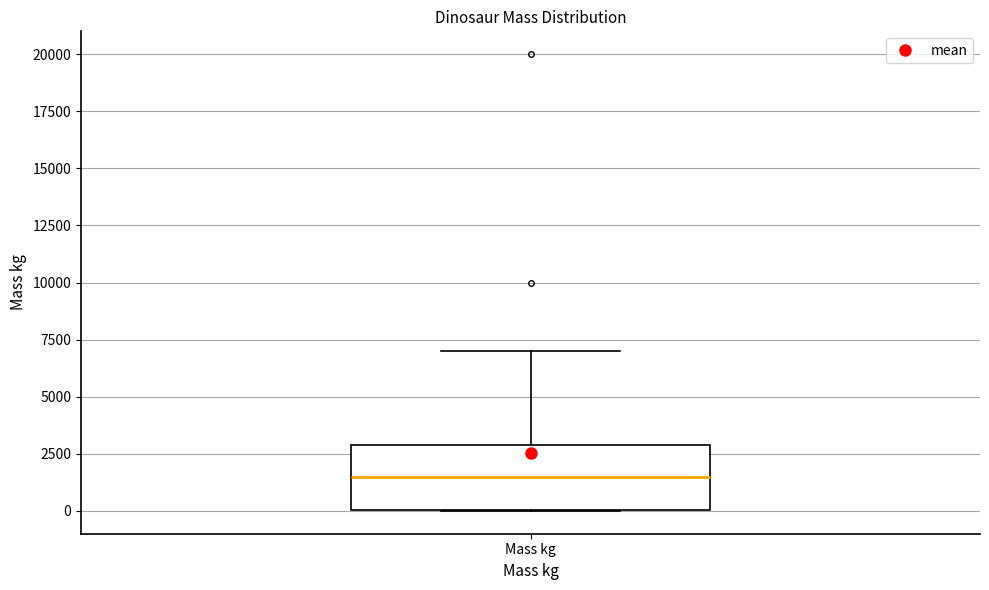

Transcribe this box plot: give where the median line is, the range the box spans, and where the two whiskers end, as read against the y-axis. The values are not printed on the chart, so give them approximately, as read against the axis.

median 1500, box 0 to 3000, whiskers 0 to 7000